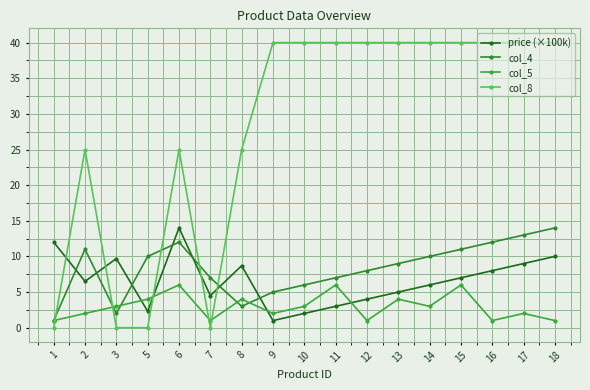

What is the spread (max minus min) of values at 17?

38.0